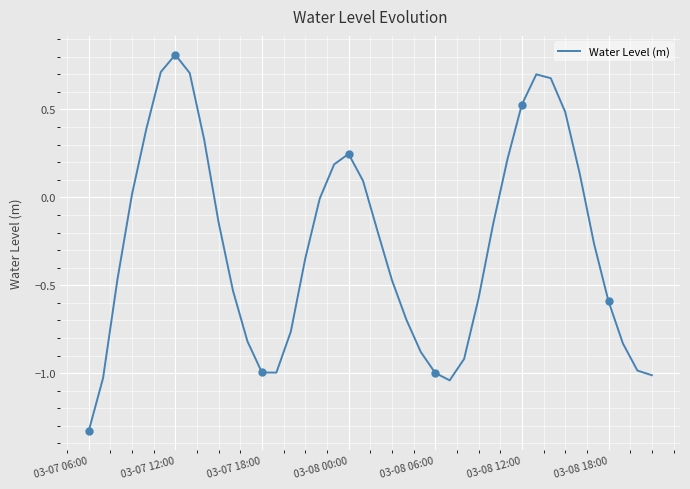

Which category has the lowest value in the Water Level (m) series?

03-07 06:00